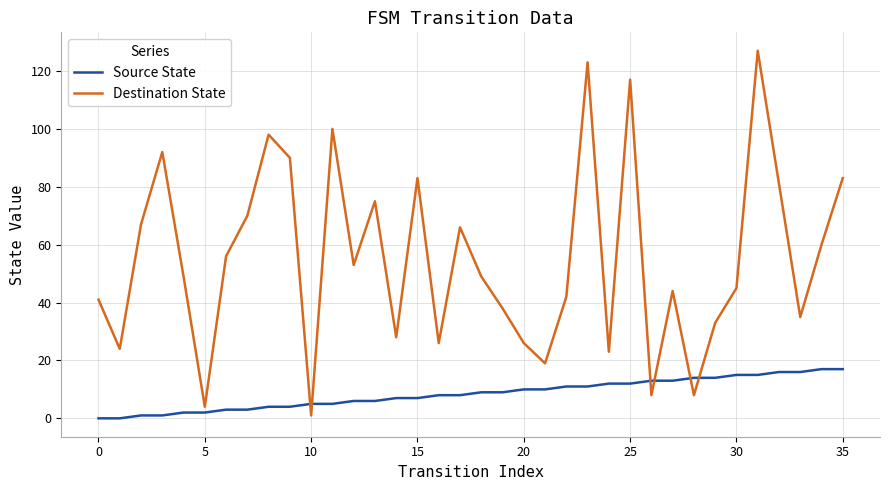

Rank the series by their maximum value, from lowest to highest.

Source State, Destination State